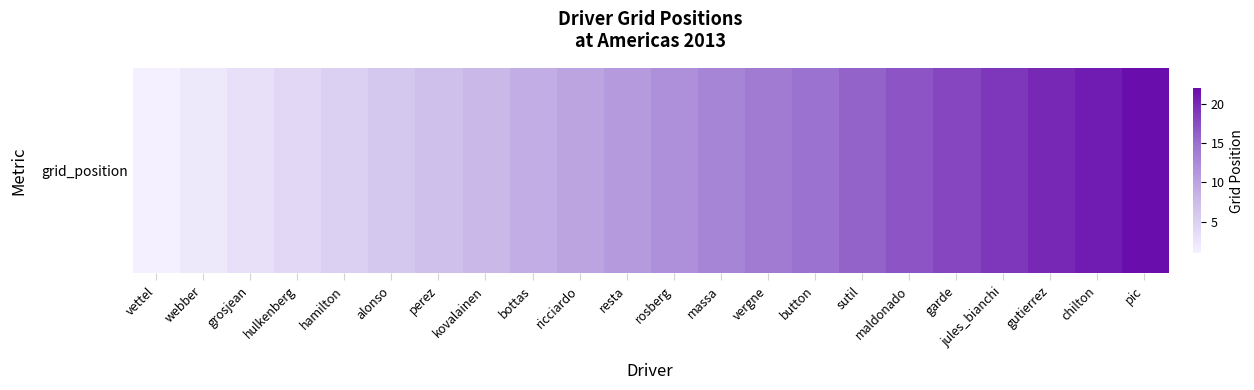

The value at garde is 18. True or false?

True